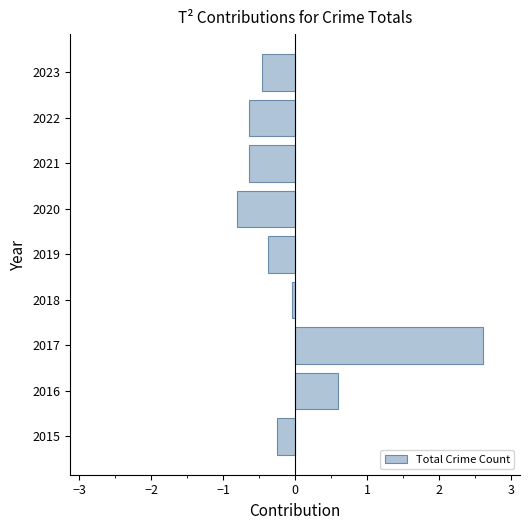

Between 2023 and 2015, which is larger?

2015